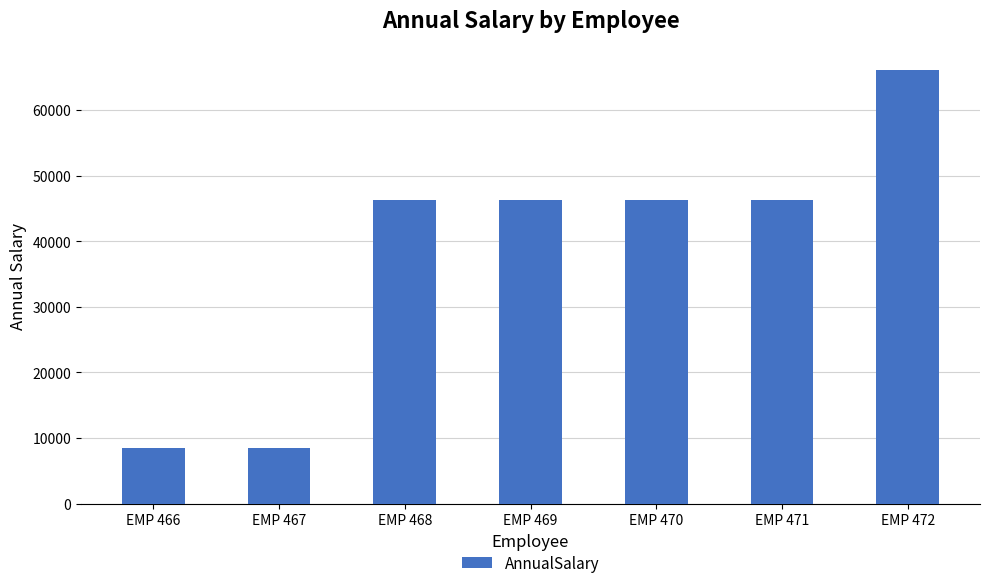

What is the change in value from EMP 466 to EMP 470?

+37940.5